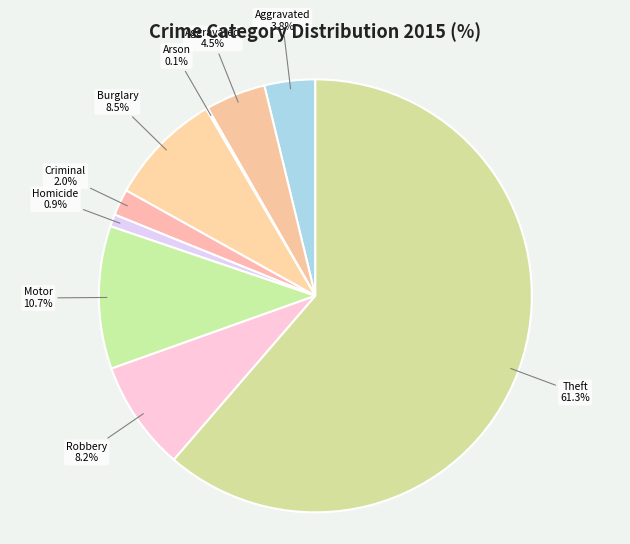

Rank the categories by value from highest to lowest.

Theft, Motor Vehicle Theft, Burglary, Robbery, Aggravated Battery, Aggravated Assault, Criminal Sexual Assault, Homicide, Arson